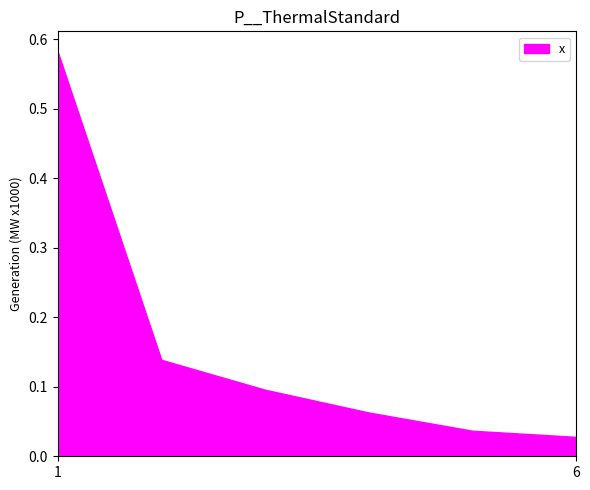

List the labels in order of value, largest first.

1, 2, 3, 4, 5, 6